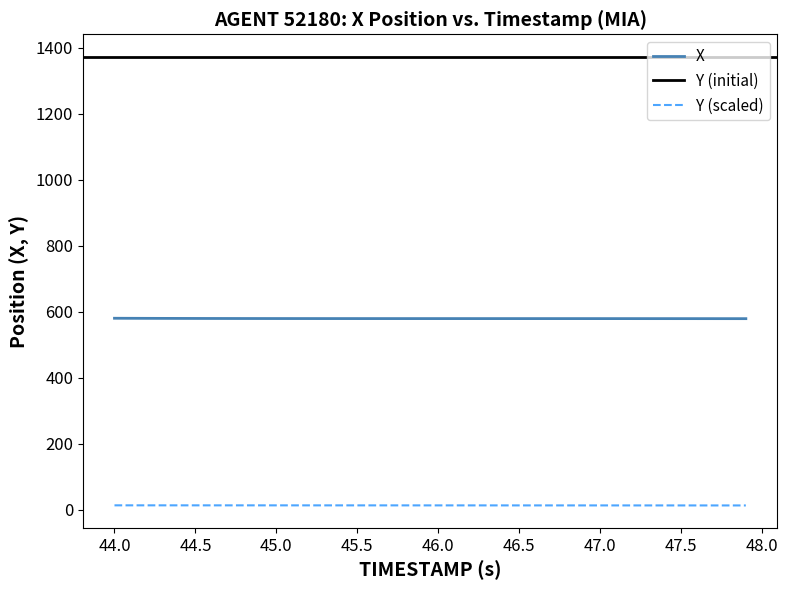

Is this an area chart (filled region under the line)?

No